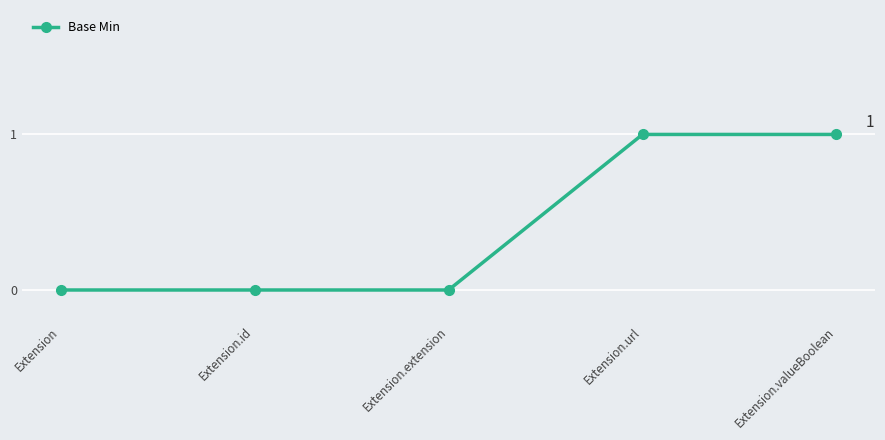

What is the sum of all values?

2